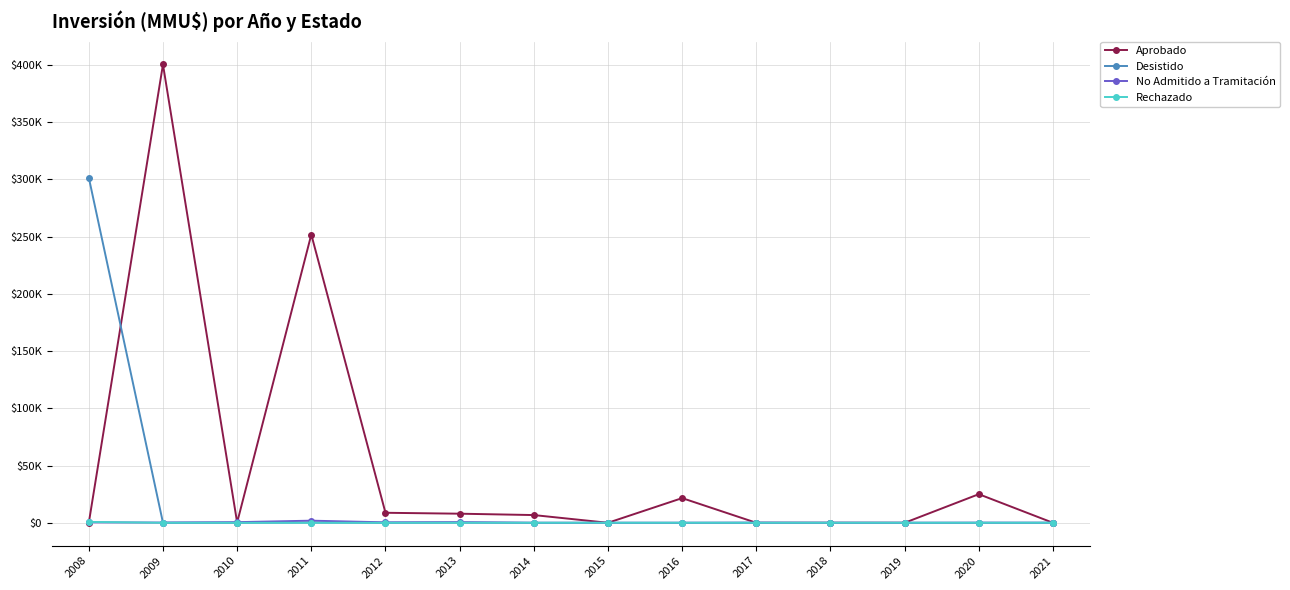

At which label does No Admitido a Tramitación first exceed 116?

2008